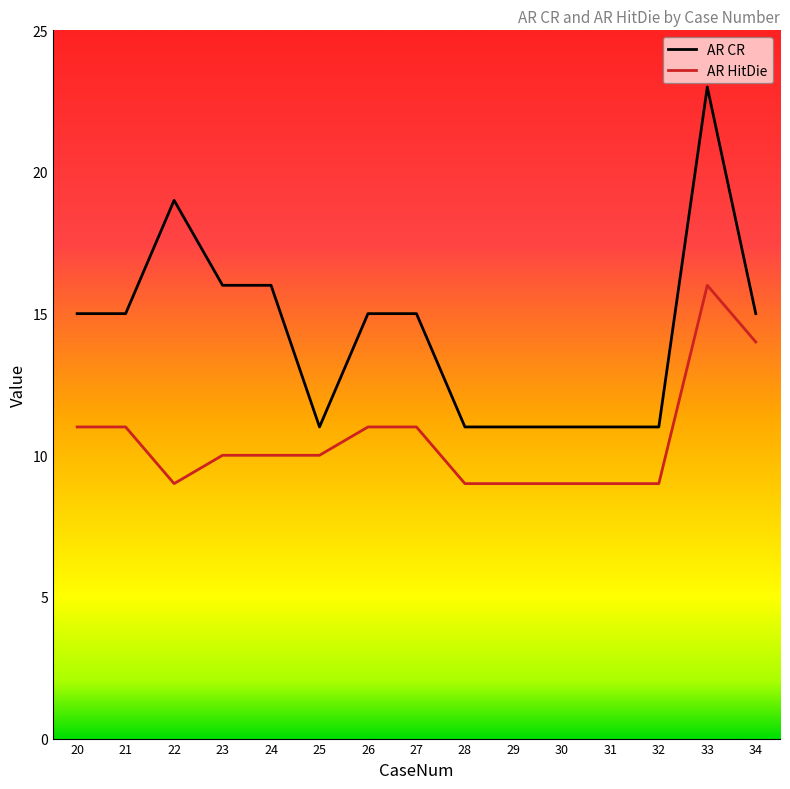

What is the difference between the highest and lowest values at 23?

6